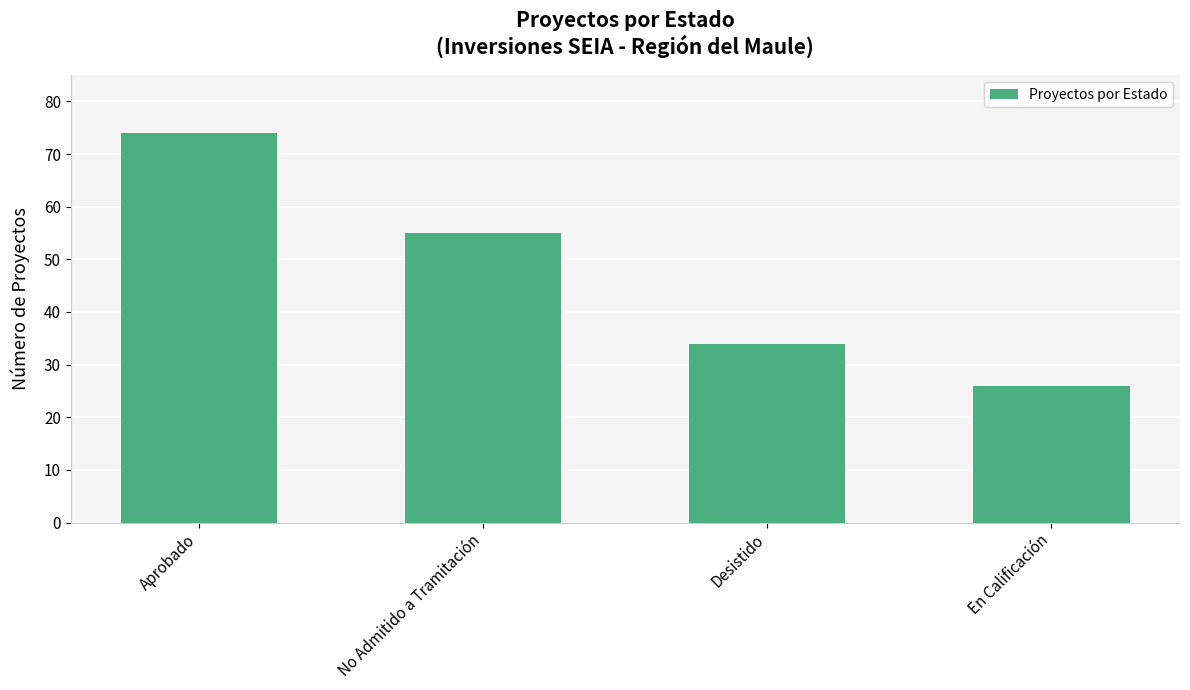

List the labels in order of value, smallest first.

En Calificación, Desistido, No Admitido a Tramitación, Aprobado